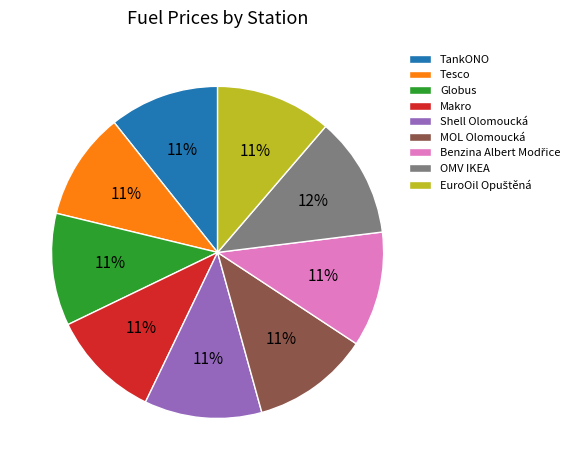

How many segments does this pie chart have?

9